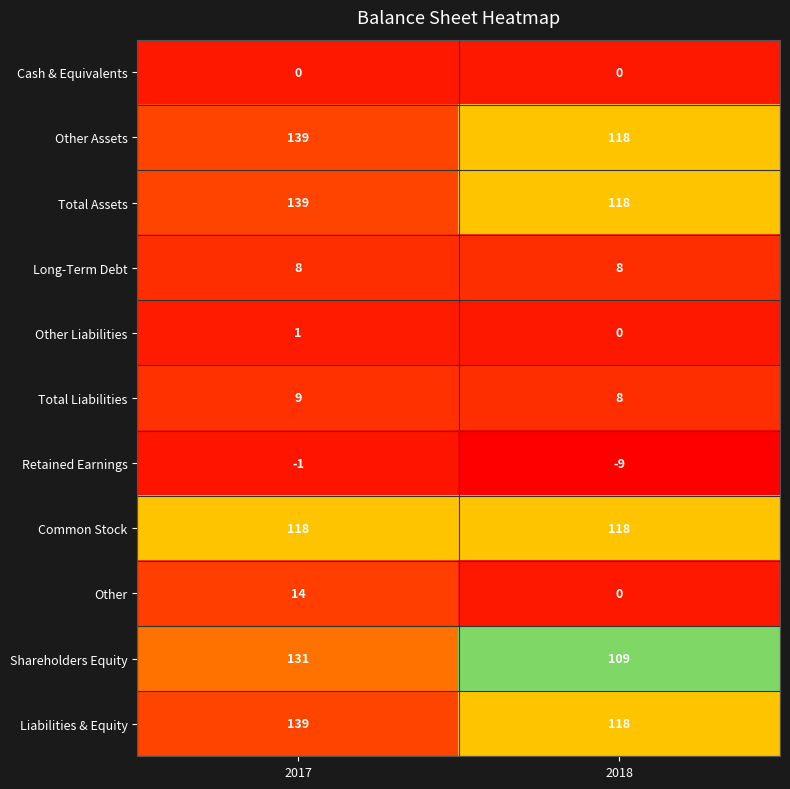

What is the sum of the Retained Earnings values at 2017 and 2018?

-10